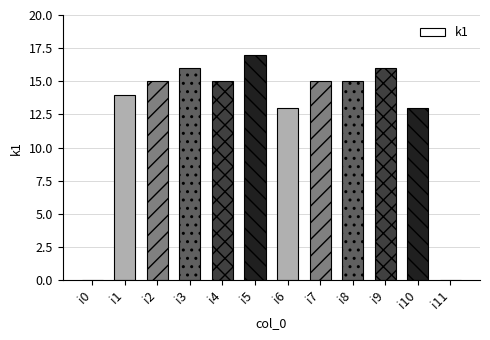

Which has a higher value, i7 or i0?

i7